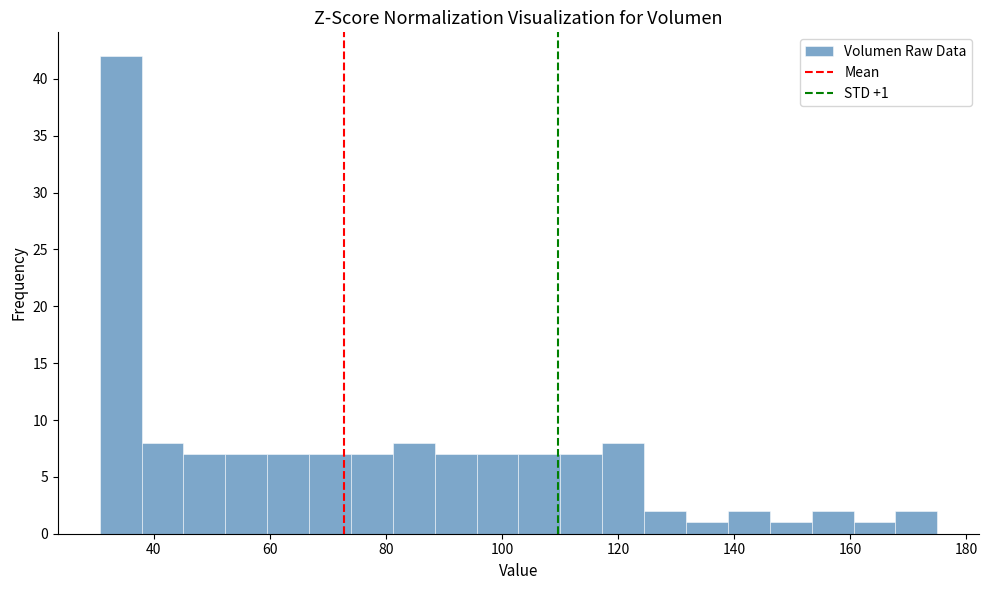

Around what value on the x-axis is the tallest bar? Give the approximate position of its centre, as read against the axis.

34